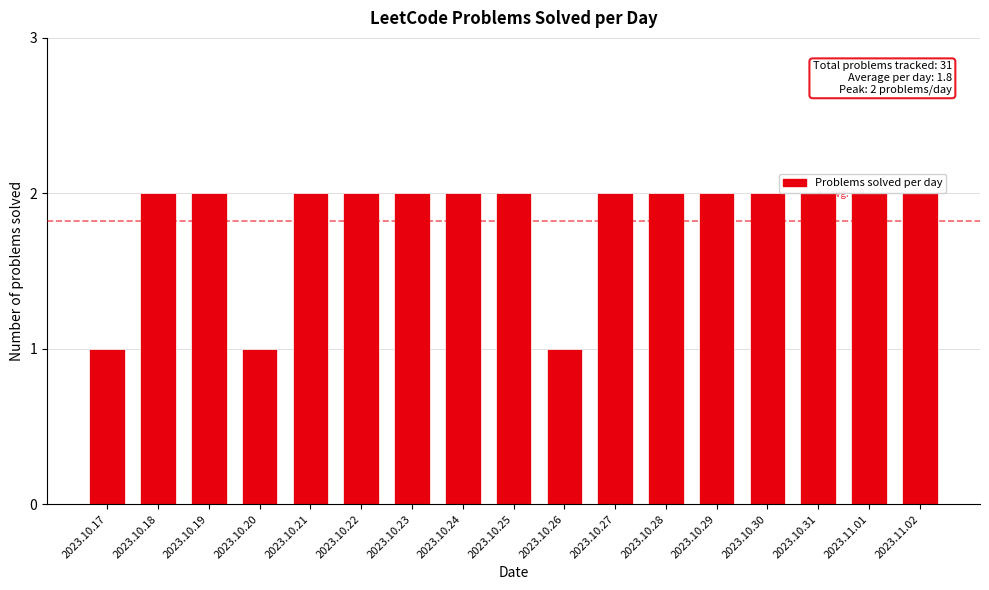

Reading left to right, what are all the values shown in this chart?

1	2	2	1	2	2	2	2	2	1	2	2	2	2	2	2	2